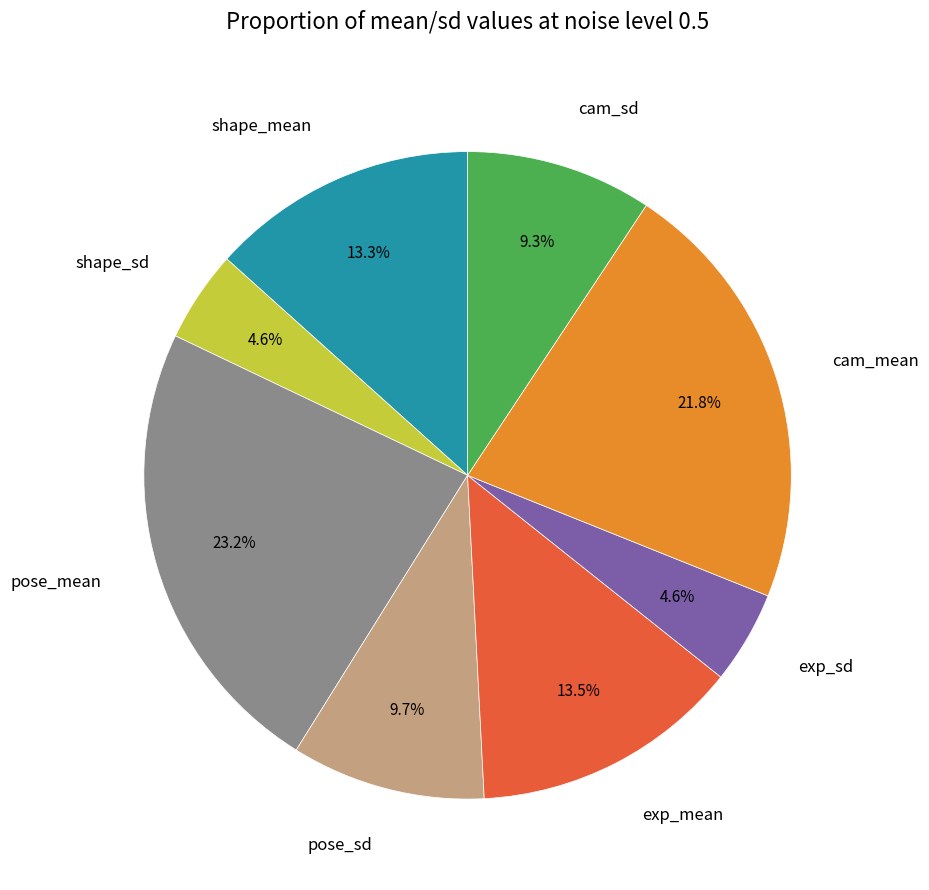

Is cam_sd the majority of the pie?

No